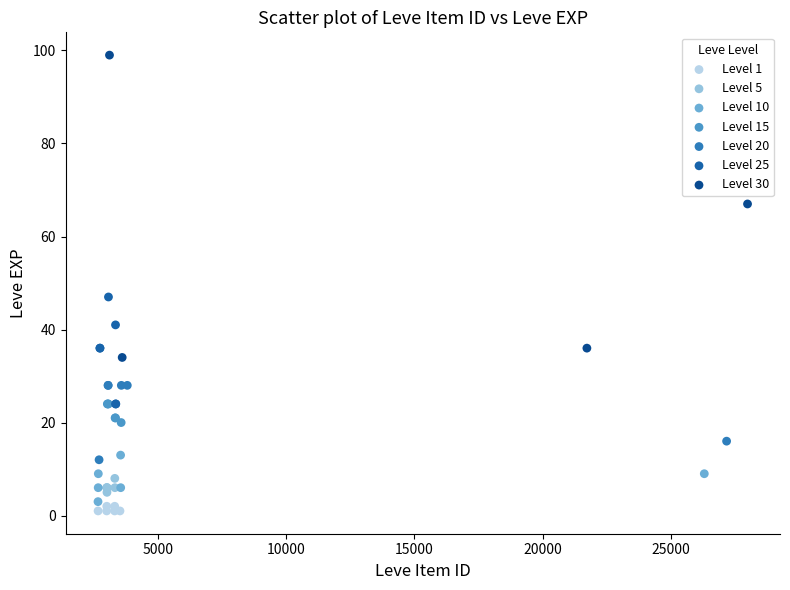

Which series contains the highest Y value?

Level 30